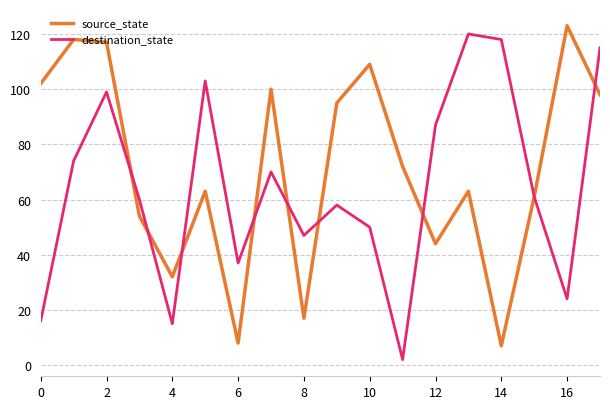

Rank the series by their average value, from lowest to highest.

destination_state, source_state